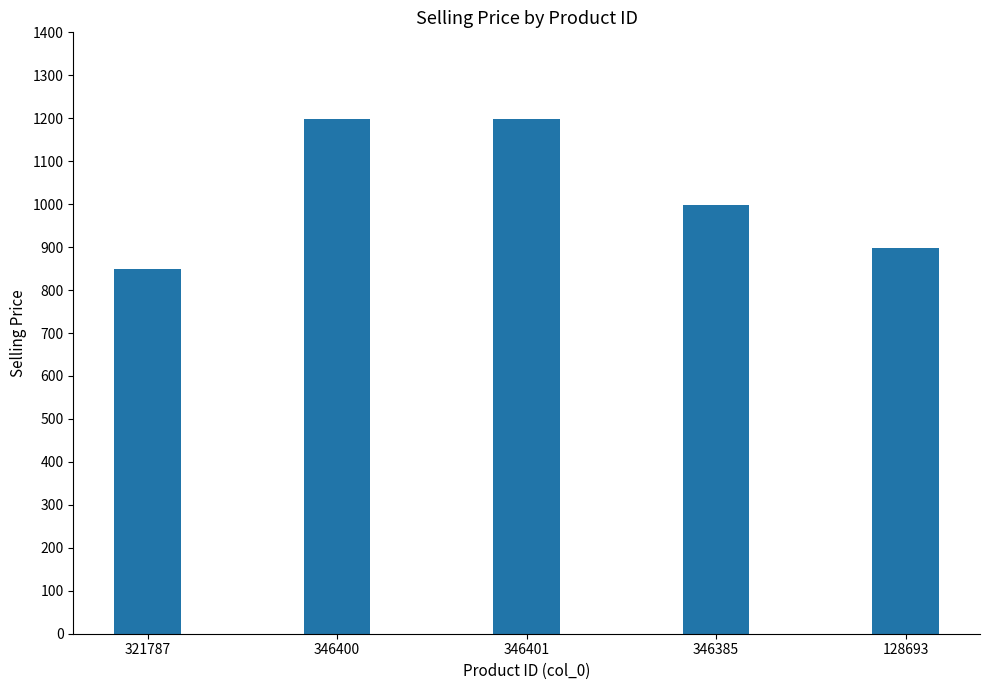

At which label is the value closest to 1024?

346385